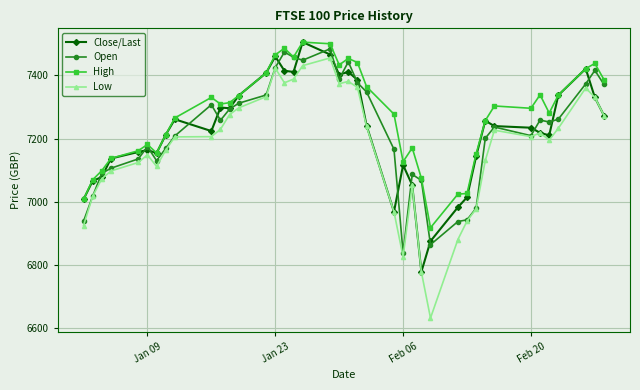

Which series has the largest total across all categories?

High